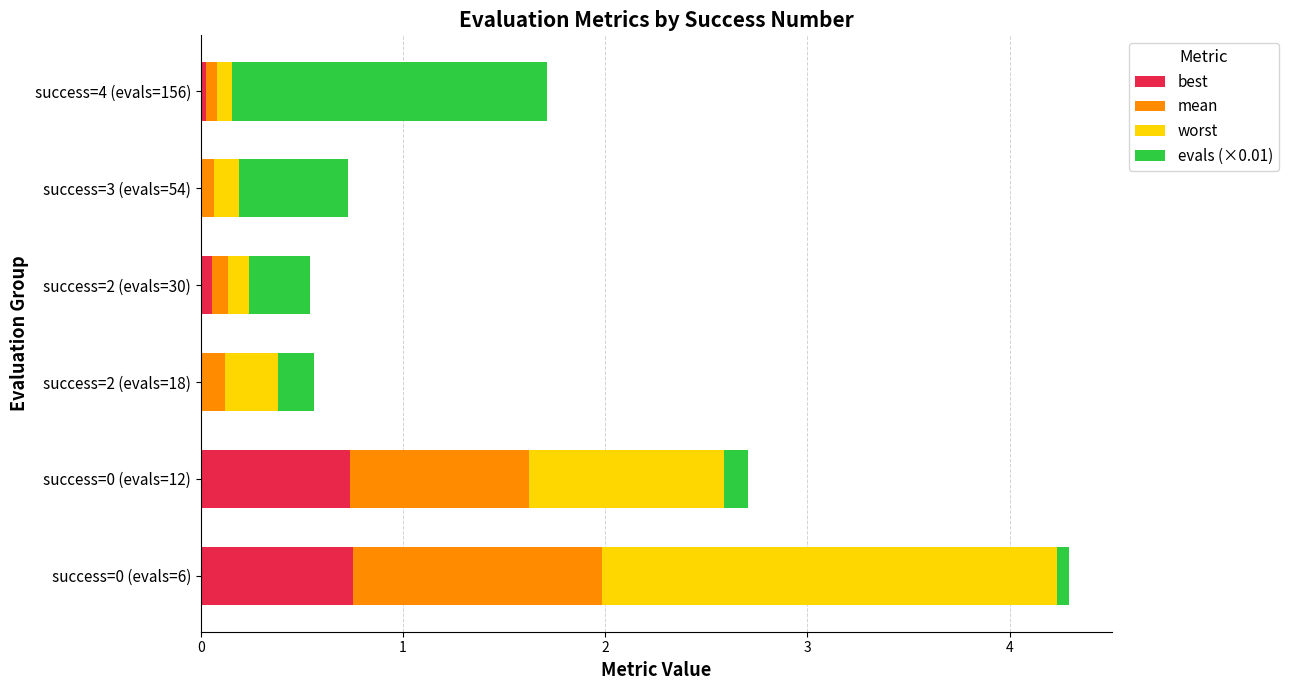

The best series shows 0.5 at success=0 (evals=6). True or false?

False